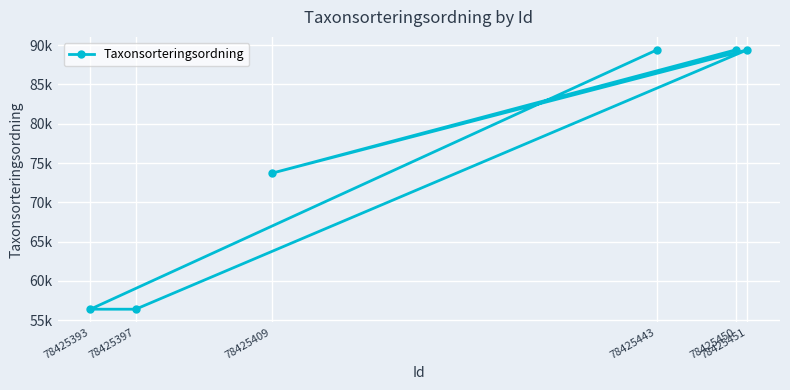

How many lines are shown in the chart?

1